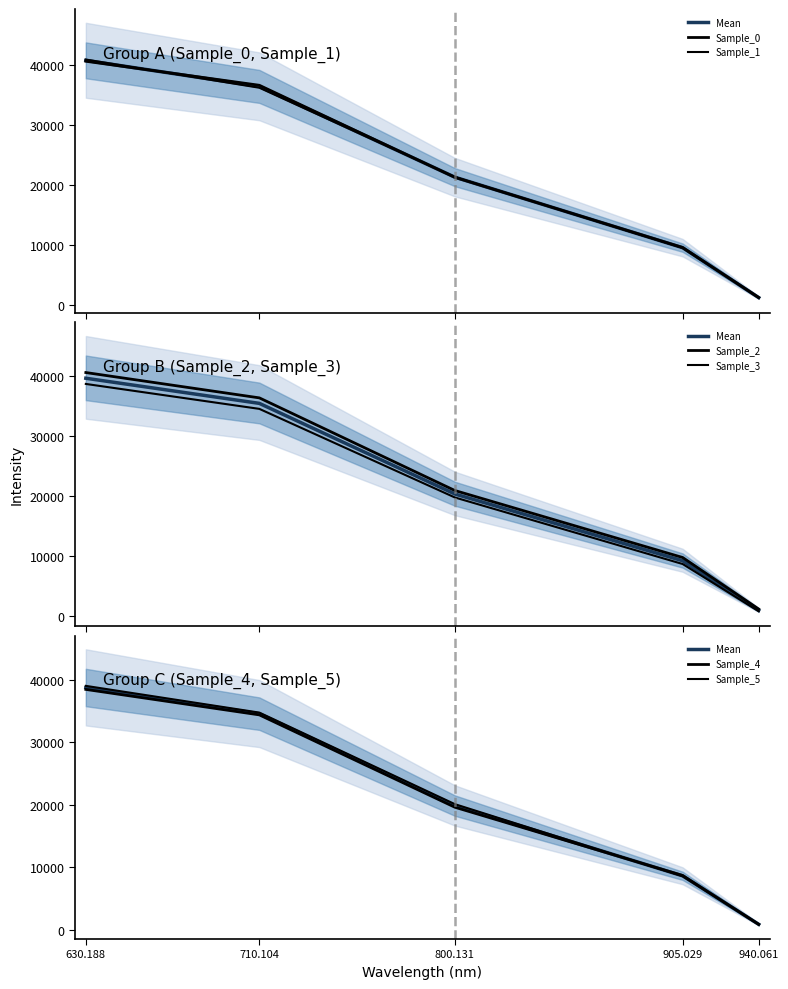

Does the chart have visible grid lines?

No